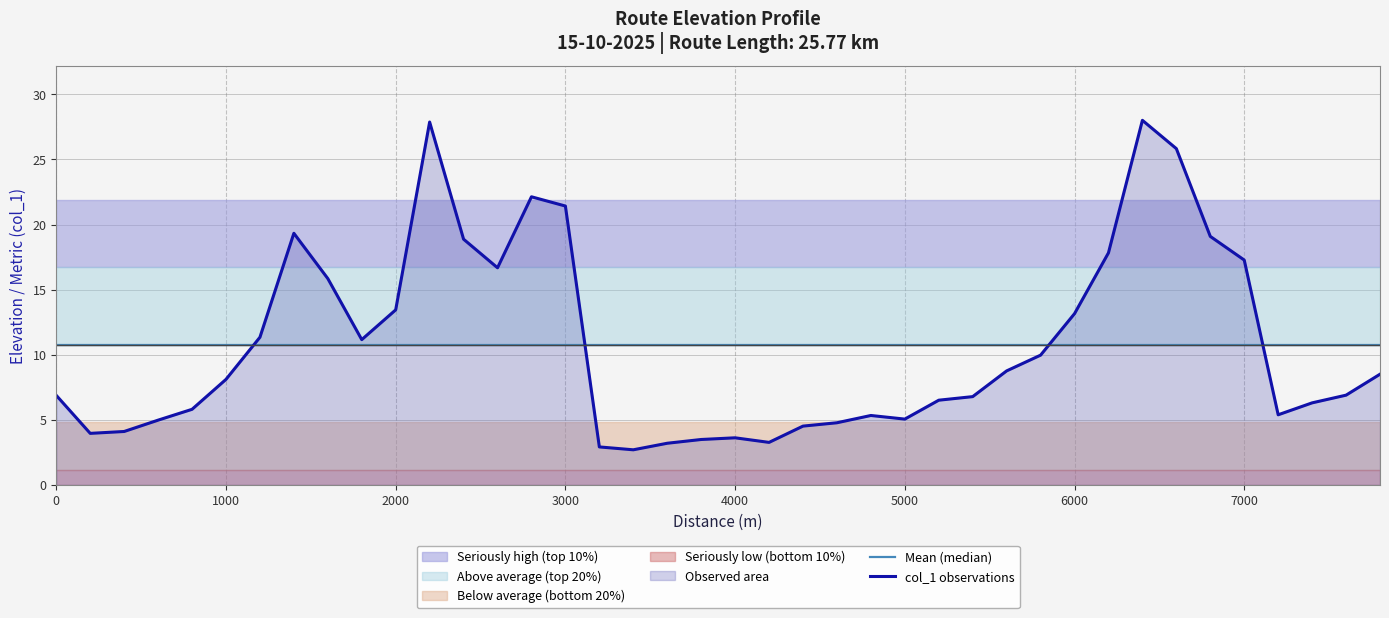

Reading left to right, transcribe all the data shown in this chart.

Mean (median): 10.8	10.8	10.8	10.8	10.8	10.8	10.8	10.8	10.8	10.8	10.8	10.8	10.8	10.8	10.8	10.8	10.8	10.8	10.8	10.8	10.8	10.8	10.8	10.8	10.8	10.8	10.8	10.8	10.8	10.8	10.8	10.8	10.8	10.8	10.8	10.8	10.8	10.8	10.8	10.8
col_1 observations: 6.9	4.0	4.1	5.0	5.8	8.1	11.3	19.3	15.9	11.2	13.4	27.9	18.9	16.7	22.1	21.4	2.9	2.7	3.2	3.5	3.6	3.3	4.5	4.8	5.3	5.1	6.5	6.8	8.8	10.0	13.2	17.8	28.0	25.8	19.1	17.3	5.4	6.3	6.9	8.5